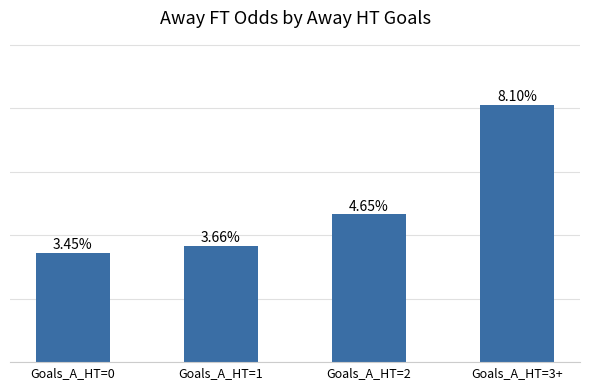

List the labels in order of value, smallest first.

Goals_A_HT=0, Goals_A_HT=1, Goals_A_HT=2, Goals_A_HT=3+